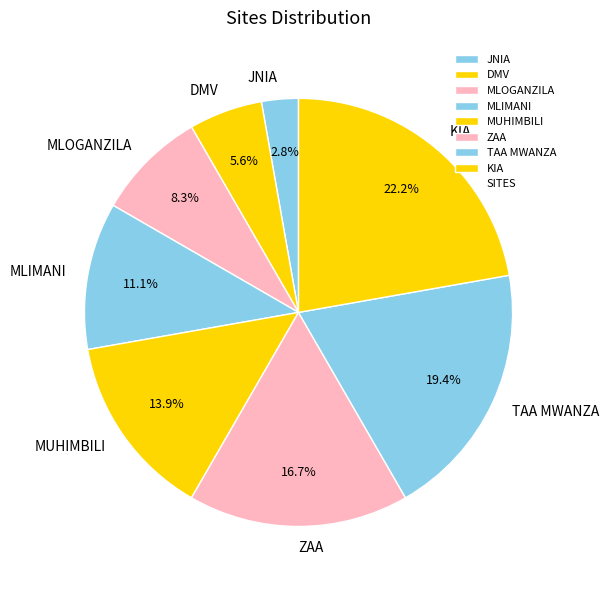

Which has a higher value, JNIA or MUHIMBILI?

MUHIMBILI